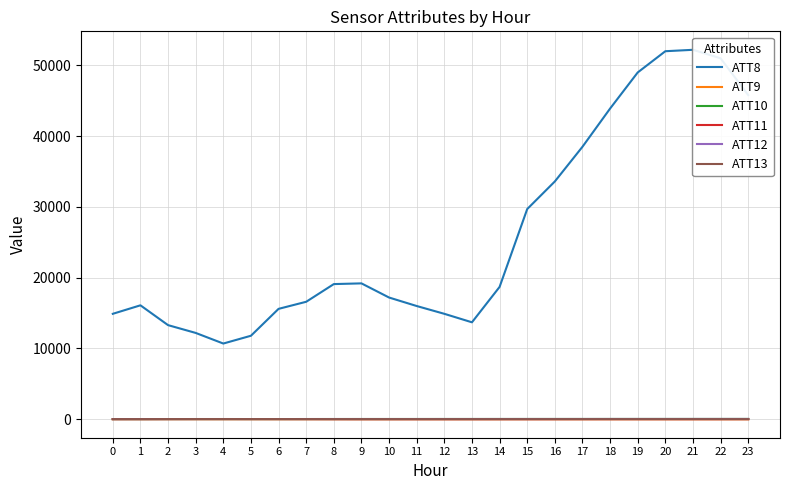

True or false: ATT13 has a value of 12.5 at 16.

False